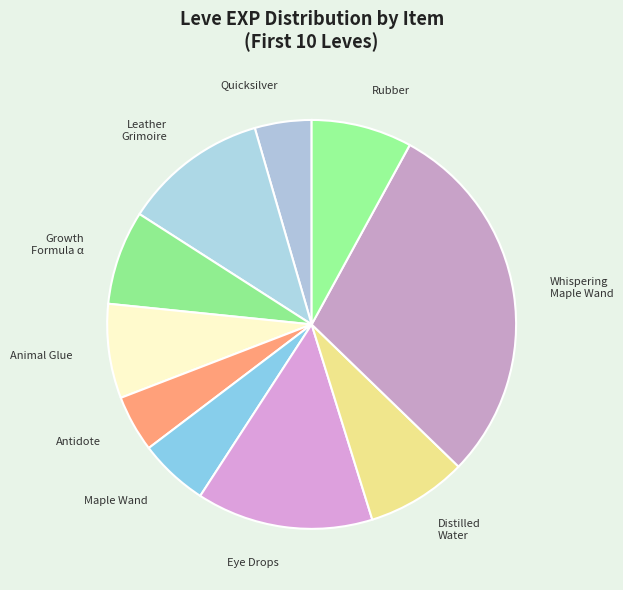

Approximately how many times larger is the value at Eye Drops compared to Quicksilver?

3.1